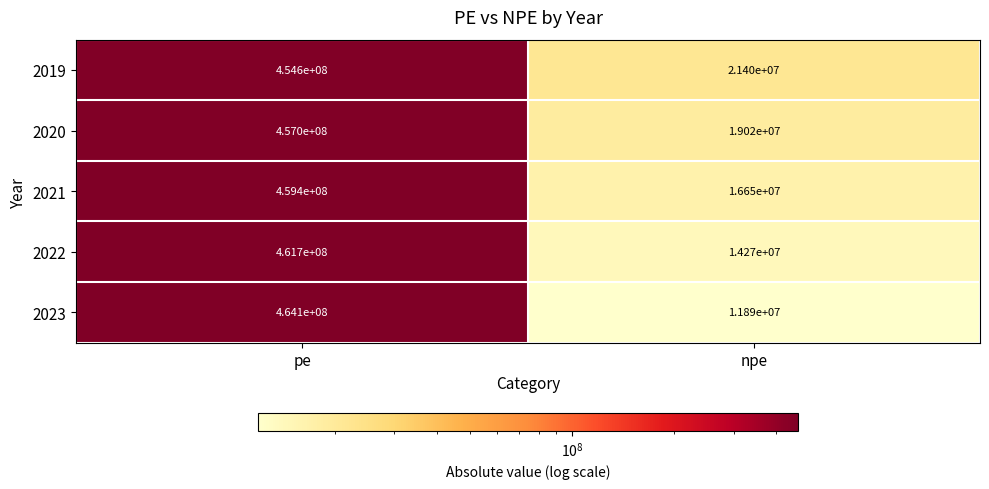

Reading left to right, what are all the values shown in this chart?

2019: pe=454600000	npe=21400000
2020: pe=457000000	npe=19020000
2021: pe=459400000	npe=16650000
2022: pe=461700000	npe=14270000
2023: pe=464100000	npe=11890000